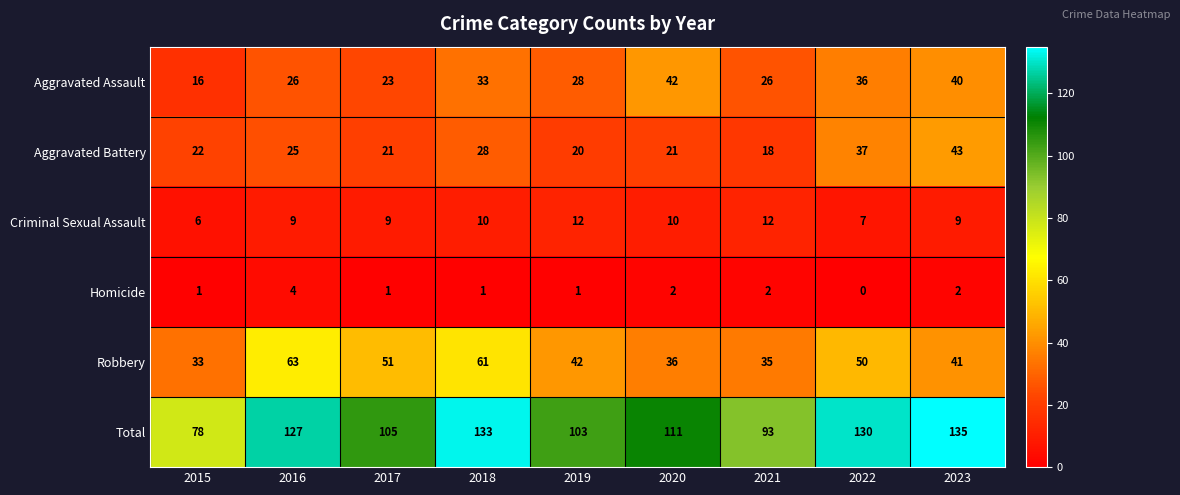

What is the highest value of the Total series?

135